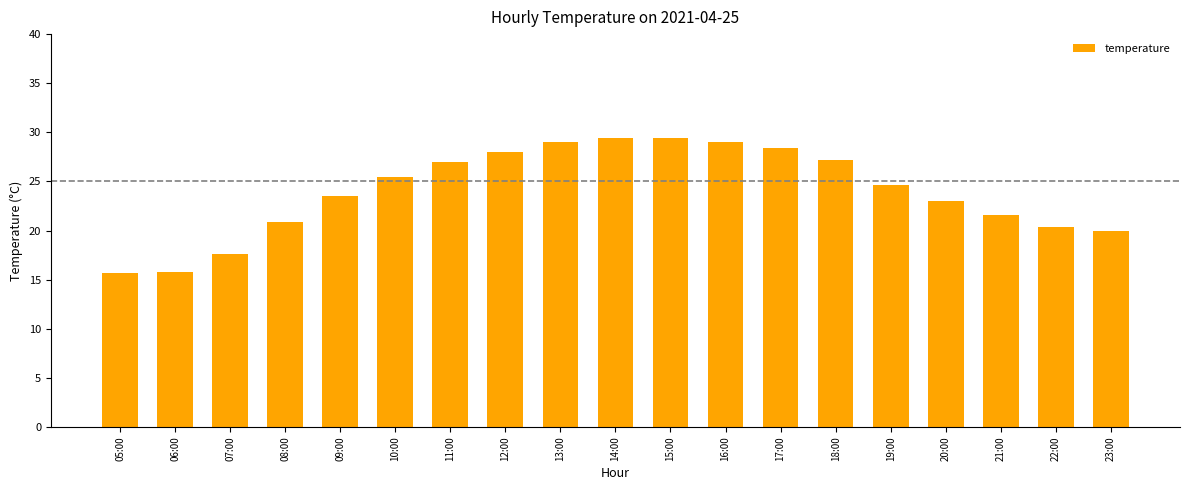

How many data points are above 24?

10